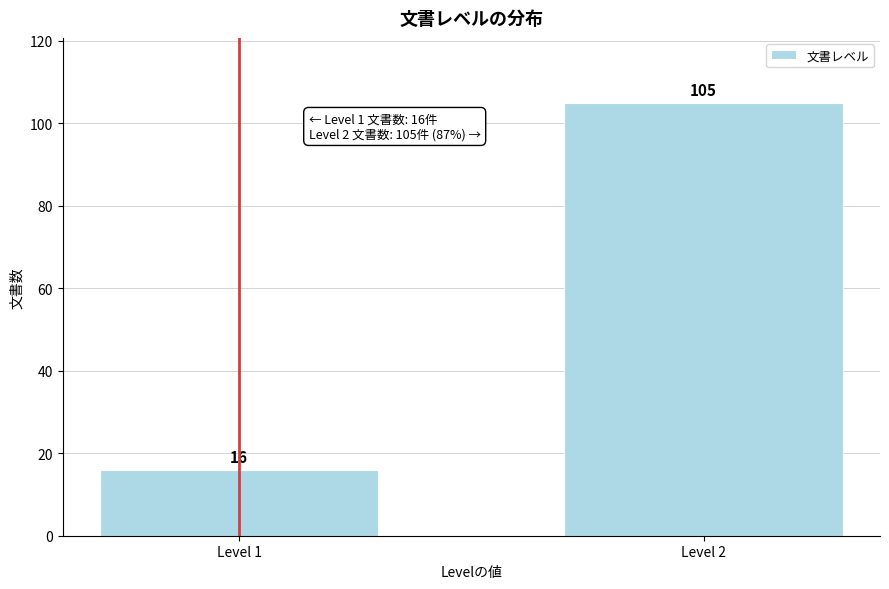

Reading right to left, what are all the values shown in this chart?

Level 2=105	Level 1=16